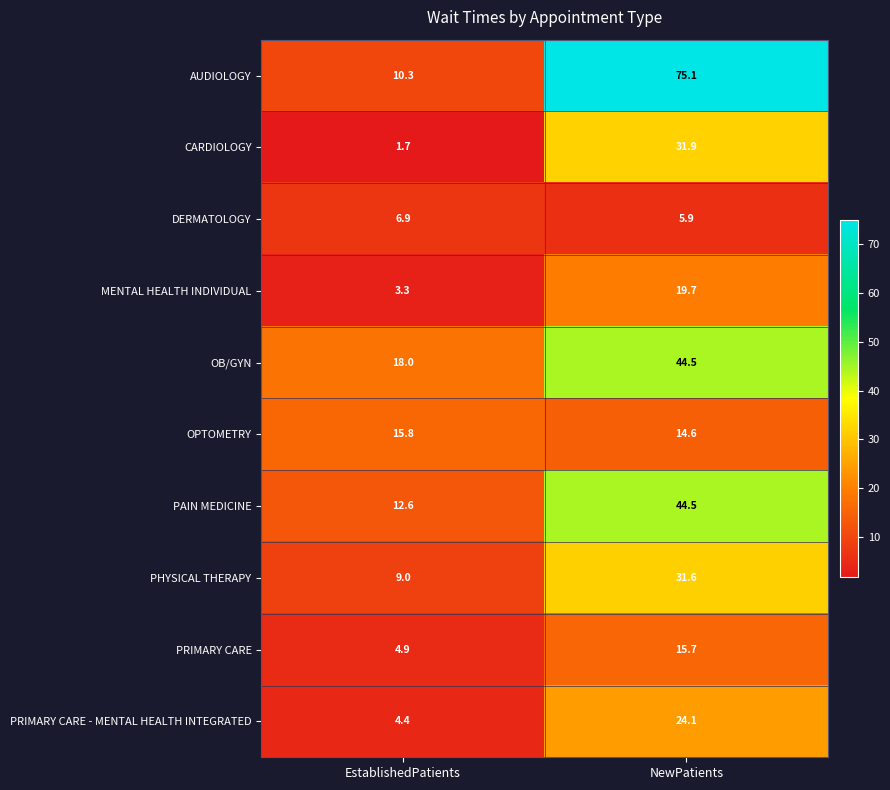

At which category is the sum across all series the highest?

NewPatients